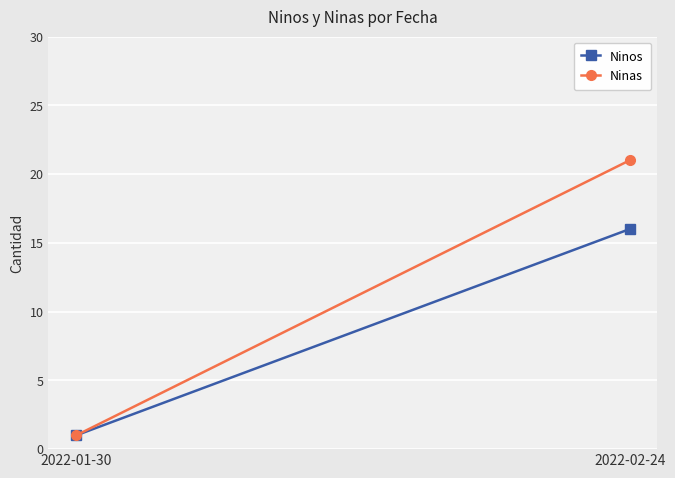

What is the total value across all series at 2022-02-24?

37